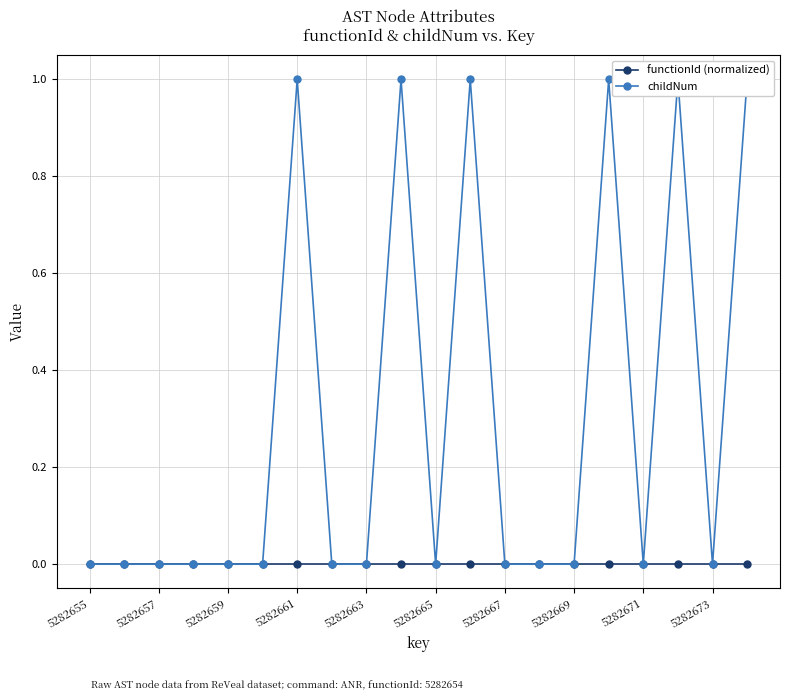

What are all the series names shown in the legend?

functionId (normalized), childNum